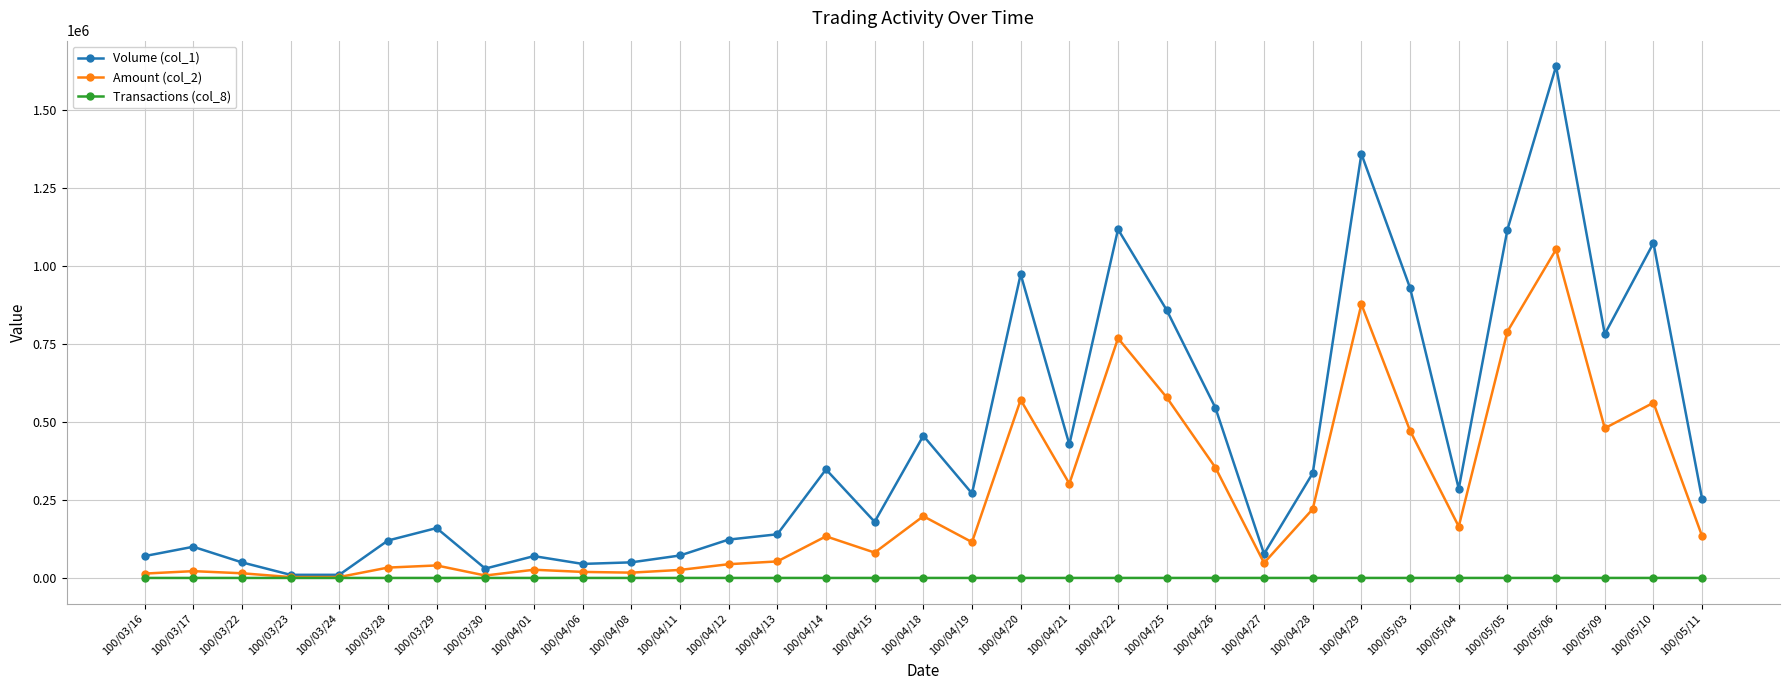

List the series in order of their overall mean, highest first.

Volume (col_1), Amount (col_2), Transactions (col_8)